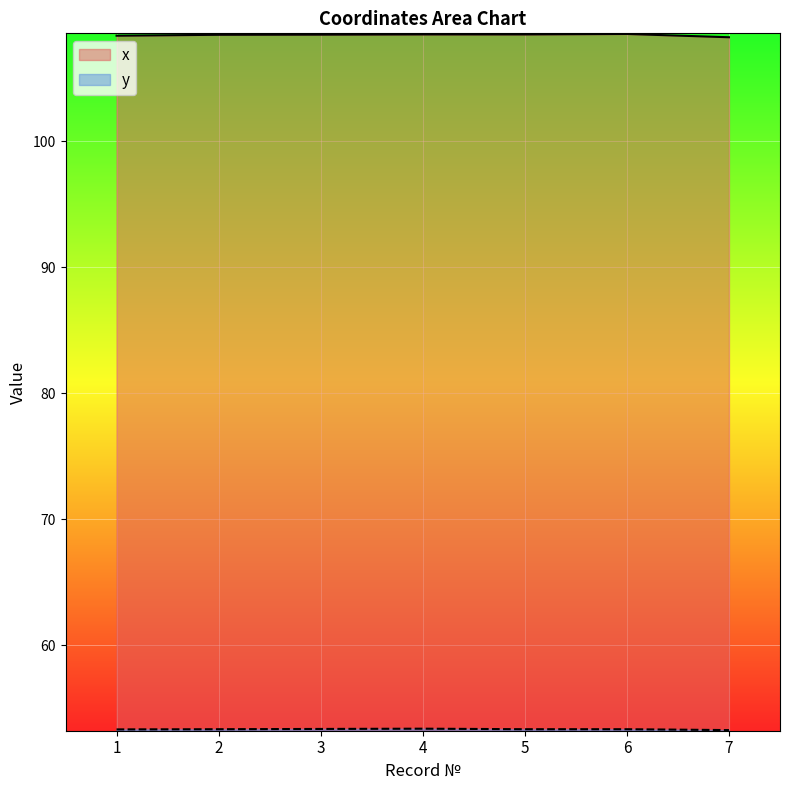

List the series in order of their peak value, lowest first.

y, x